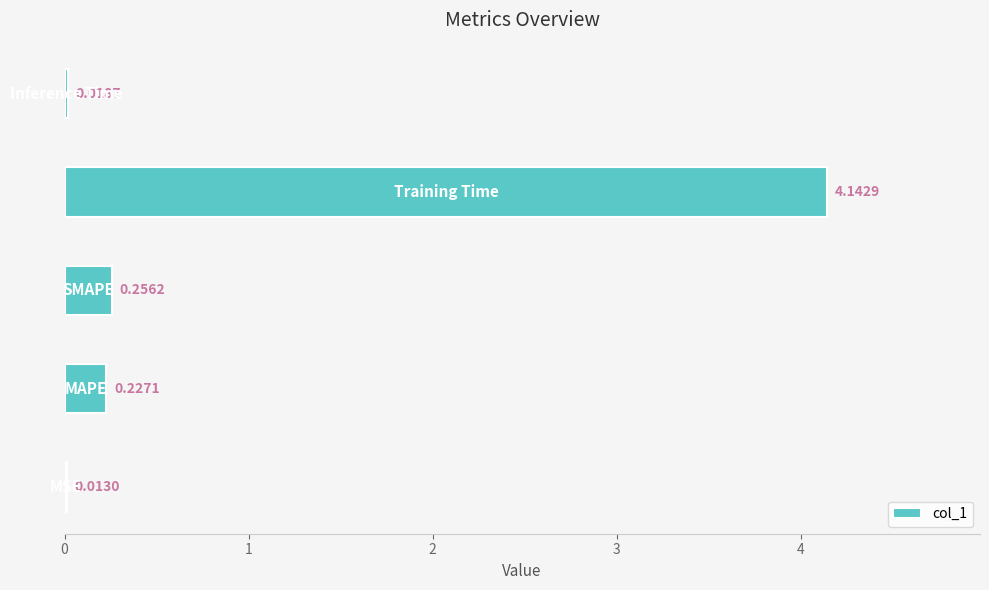

What is the sum of all values?

4.7